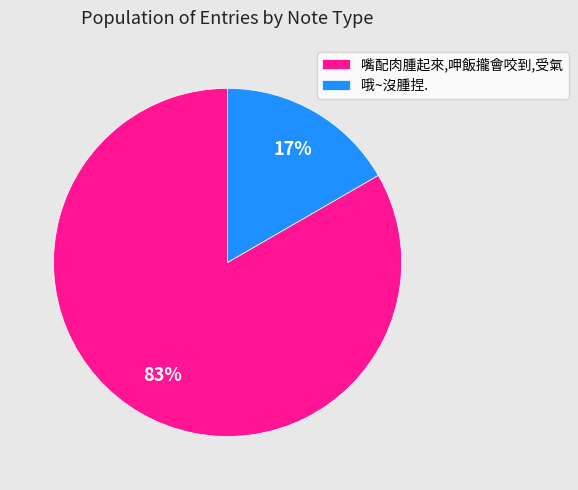

How many segments does this pie chart have?

2